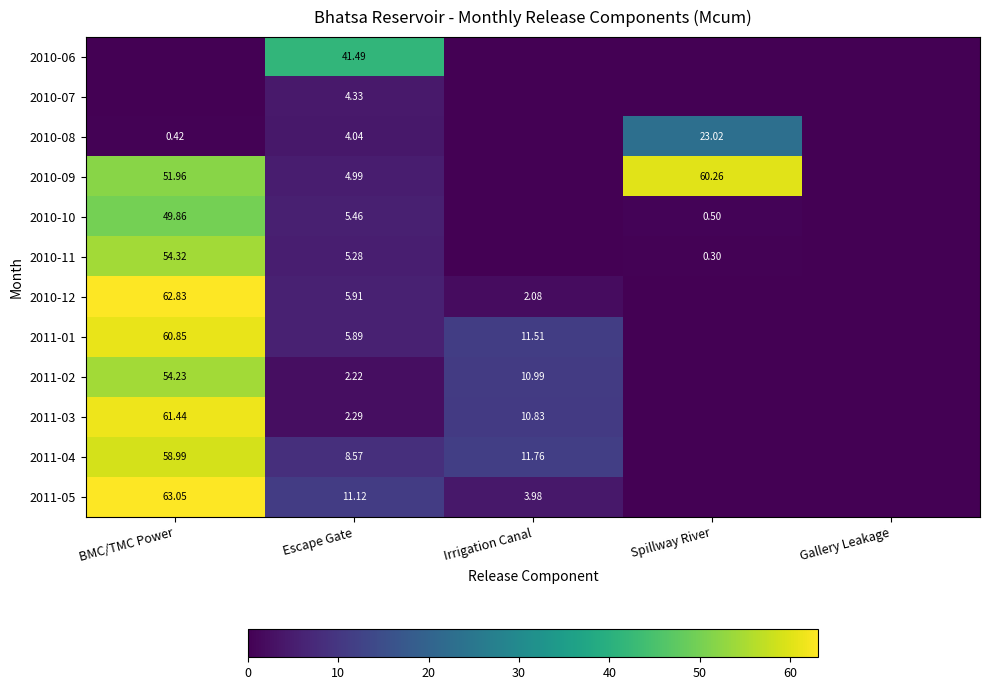

Is the value of 2010-09 at Escape Gate greater than the value of 2011-03 at BMC/TMC Power?

No